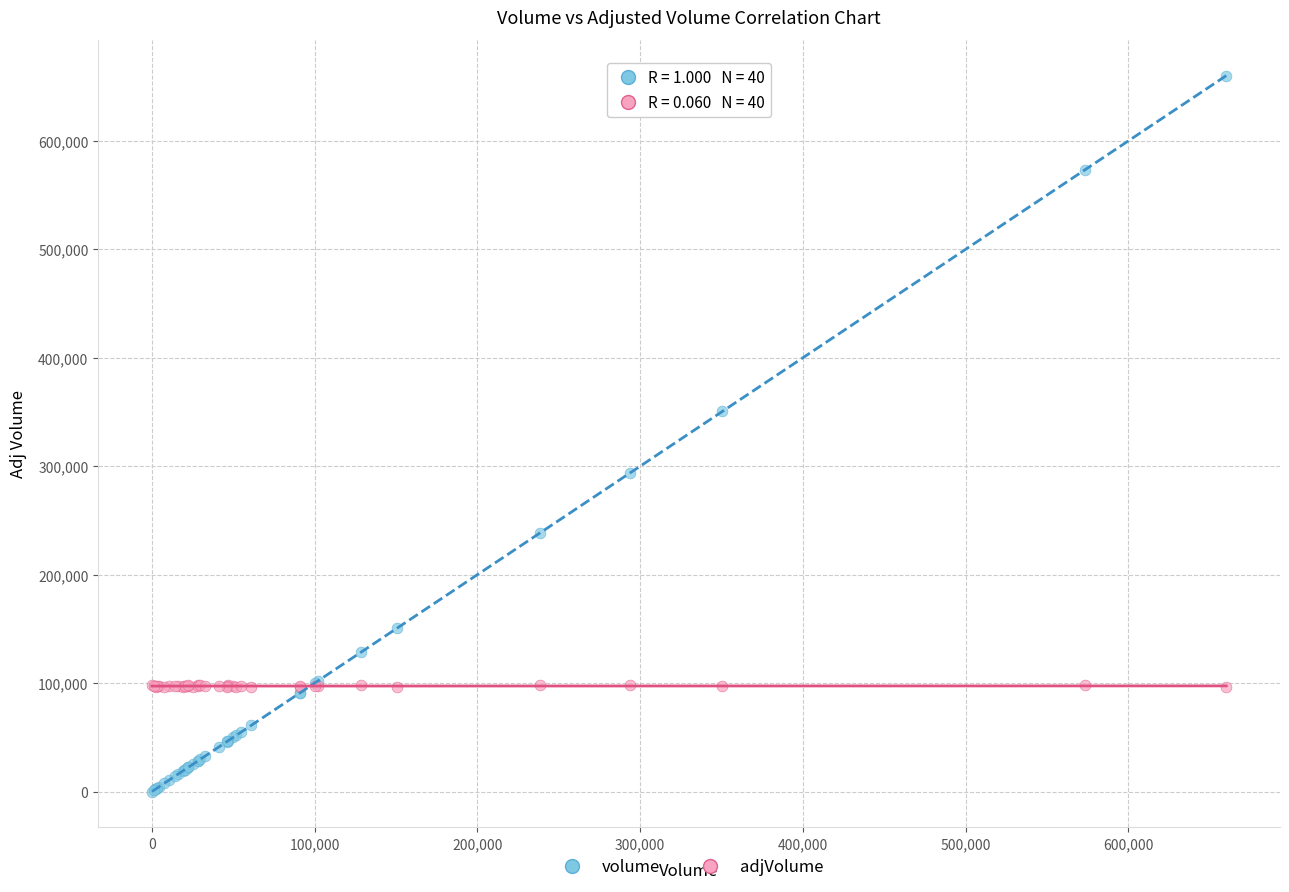

Across all series, what Y value is closest to 330132?

350514.0